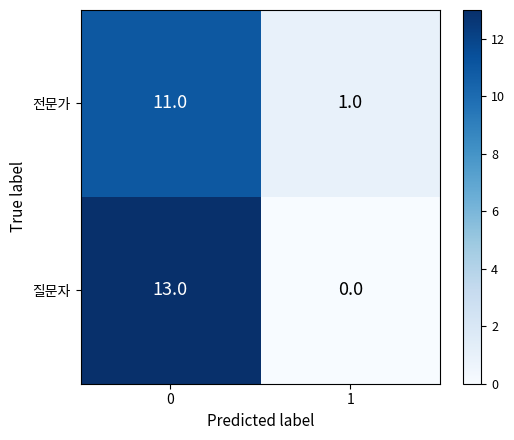

Is the value of 전문가 at 0 greater than the value of 질문자 at 0?

No